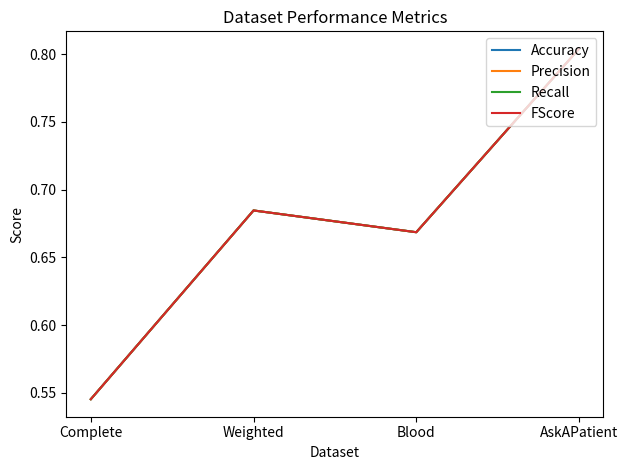

Which series has the largest total across all categories?

Accuracy